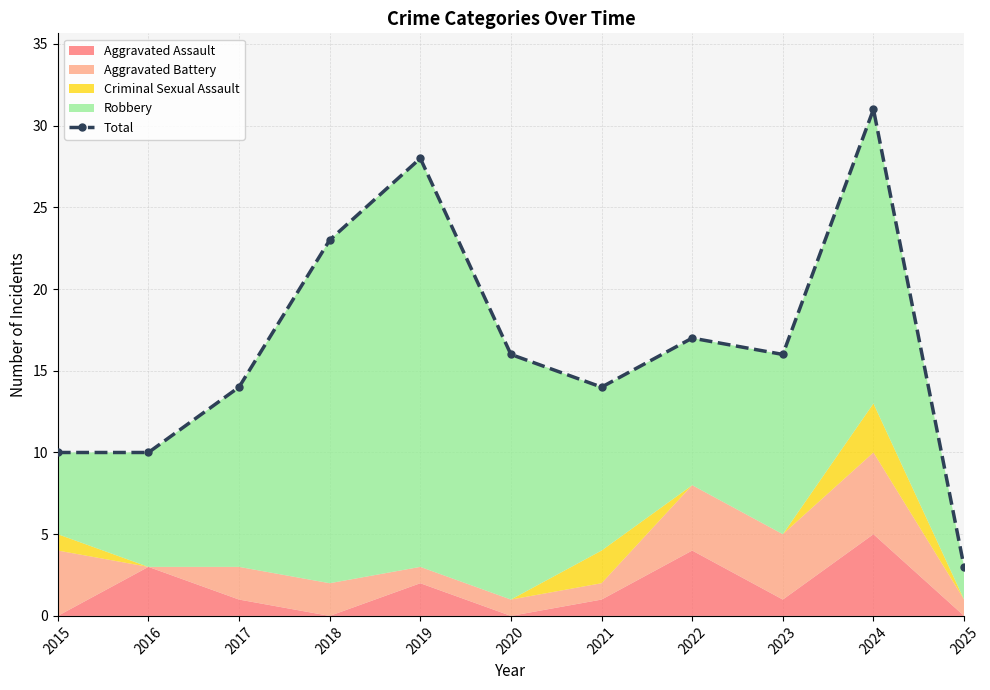

True or false: the data shows 5 at 2025.

False